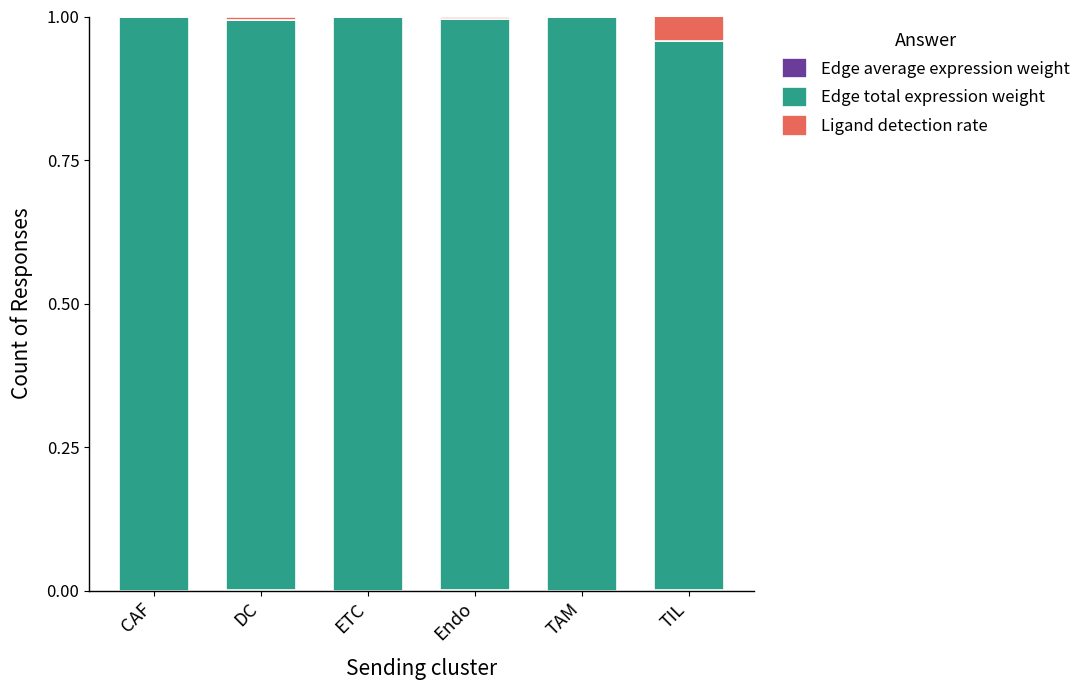

Does the chart contain stacked bars?

Yes